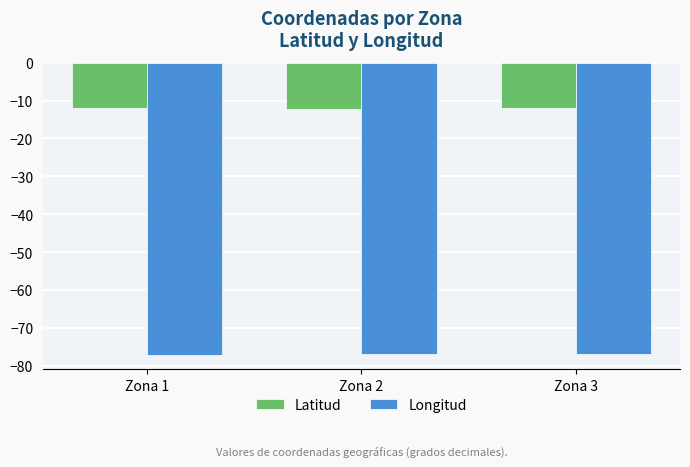

The value of Longitud at Zona 1 is -120.0. True or false?

False